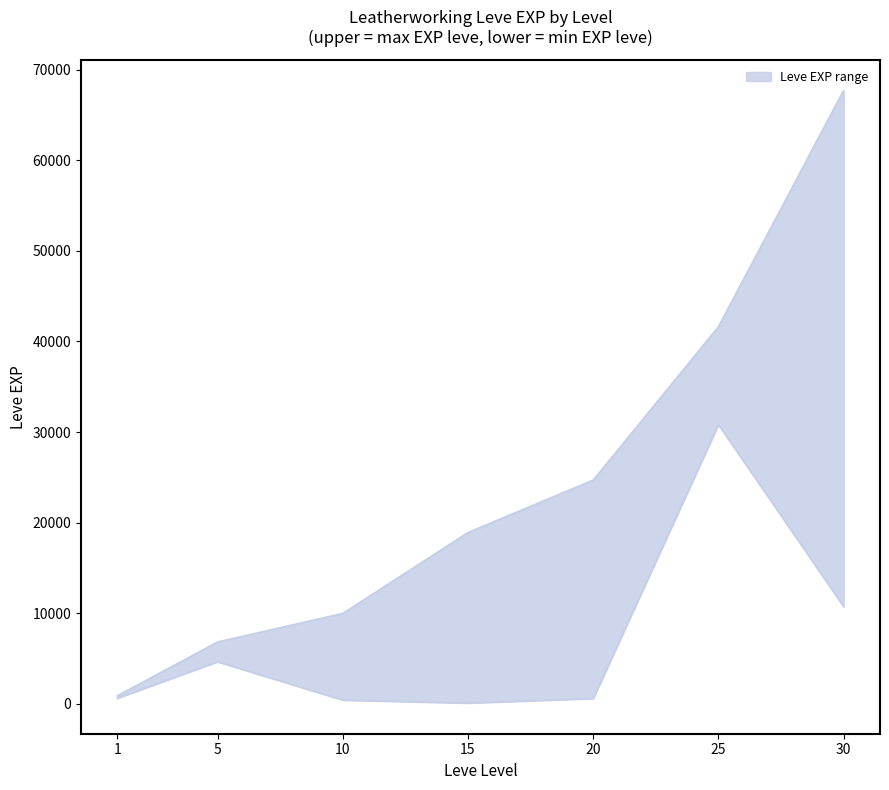

Is this an area chart (filled region under the line)?

No